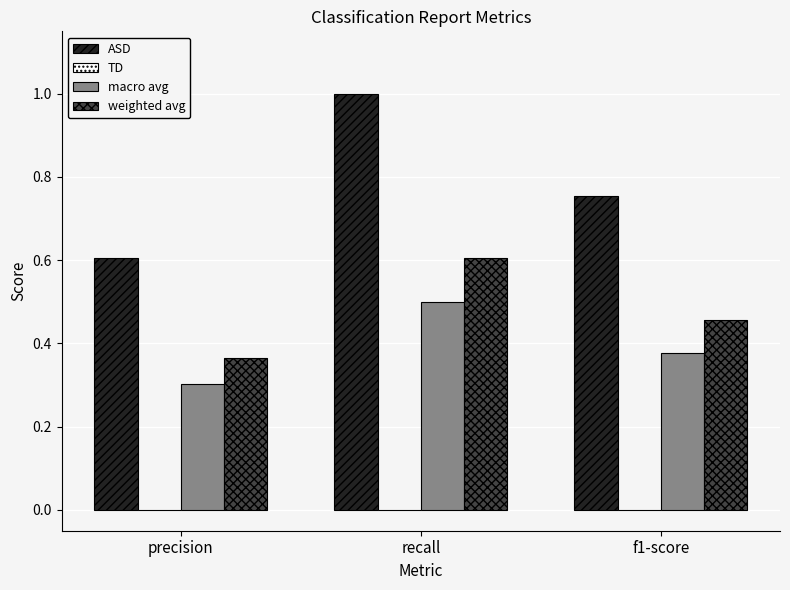

Is it true that ASD equals 0.5 at recall?

False